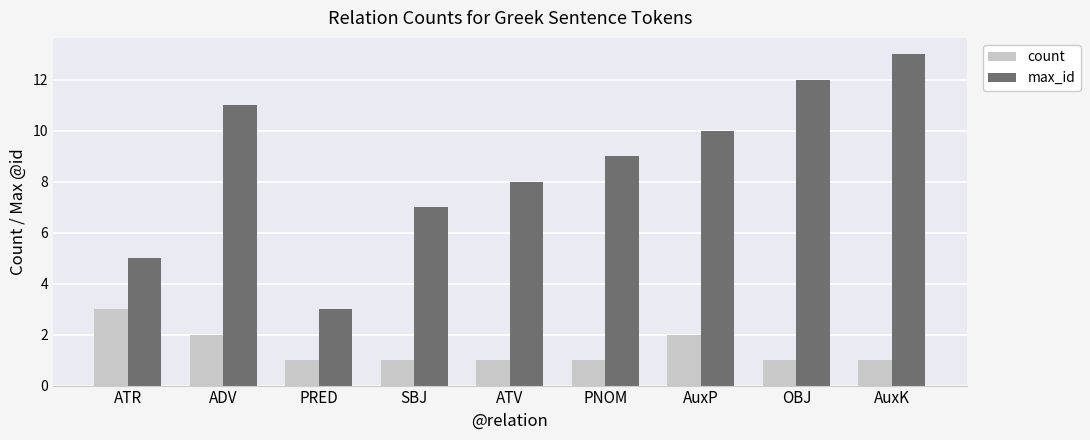

Where is max_id nearest to the value 8?

ATV